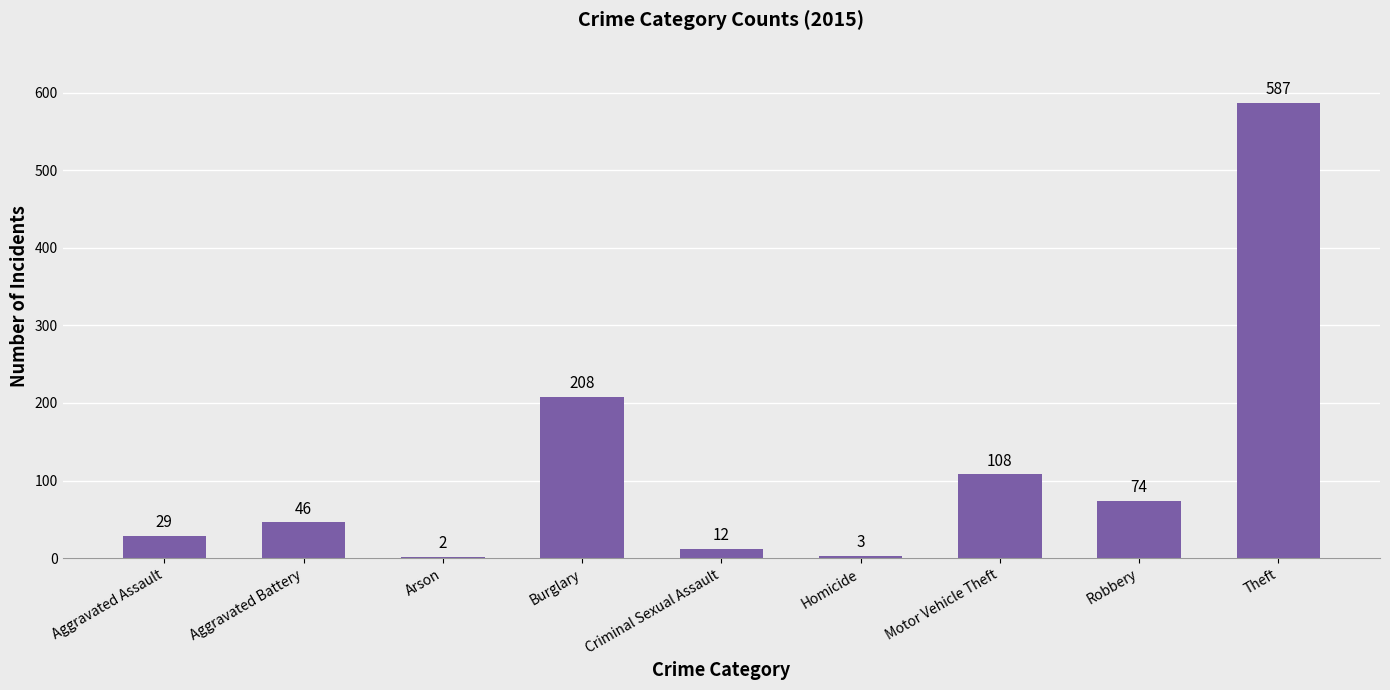

What is the change in value from Robbery to Theft?

+513